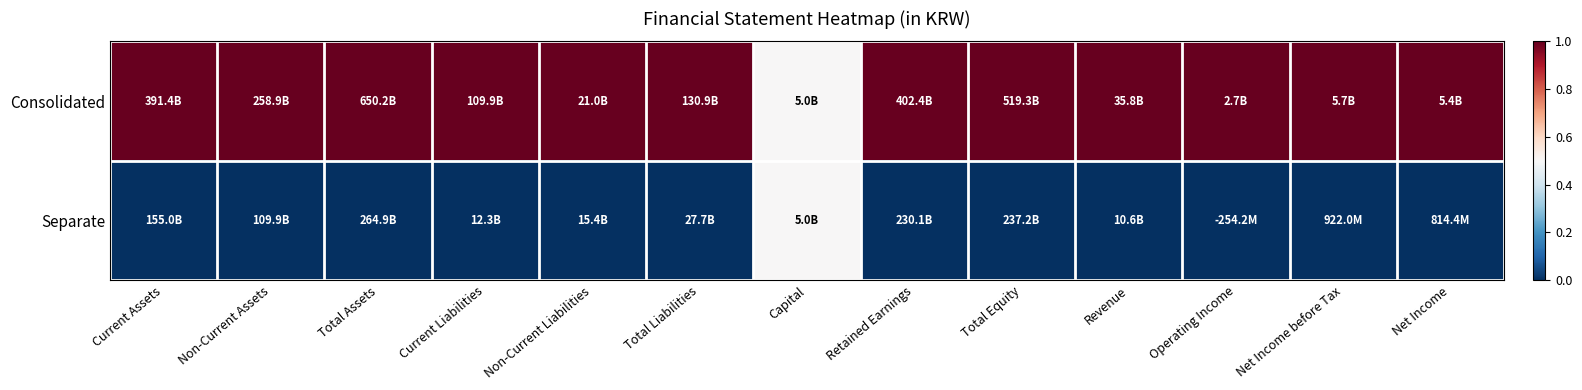

What is the spread (max minus min) of values at Current Assets?

1.0